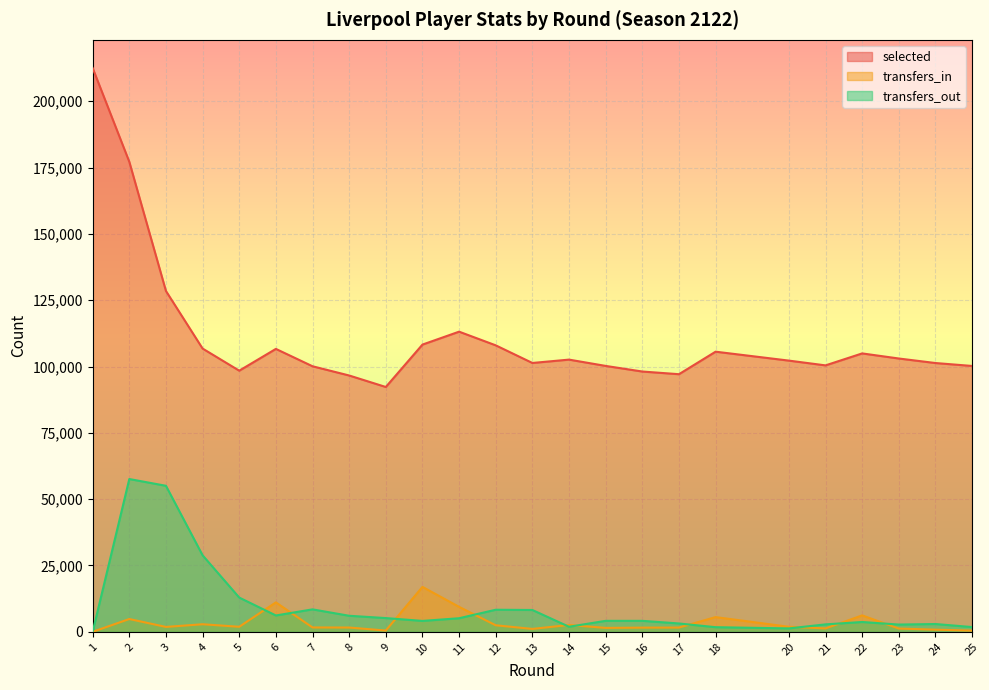

At which label does transfers_in reach its peak?

10